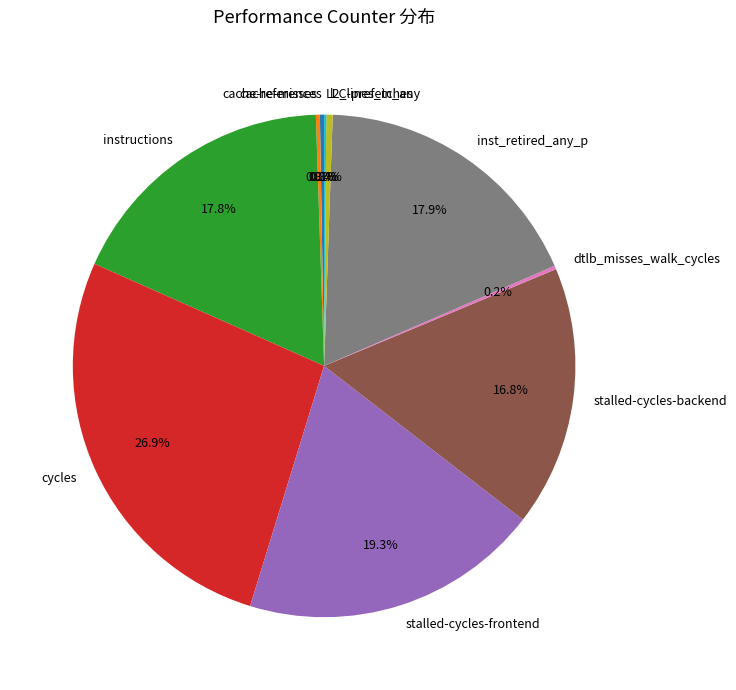

Which category has the biggest portion of the pie?

cycles